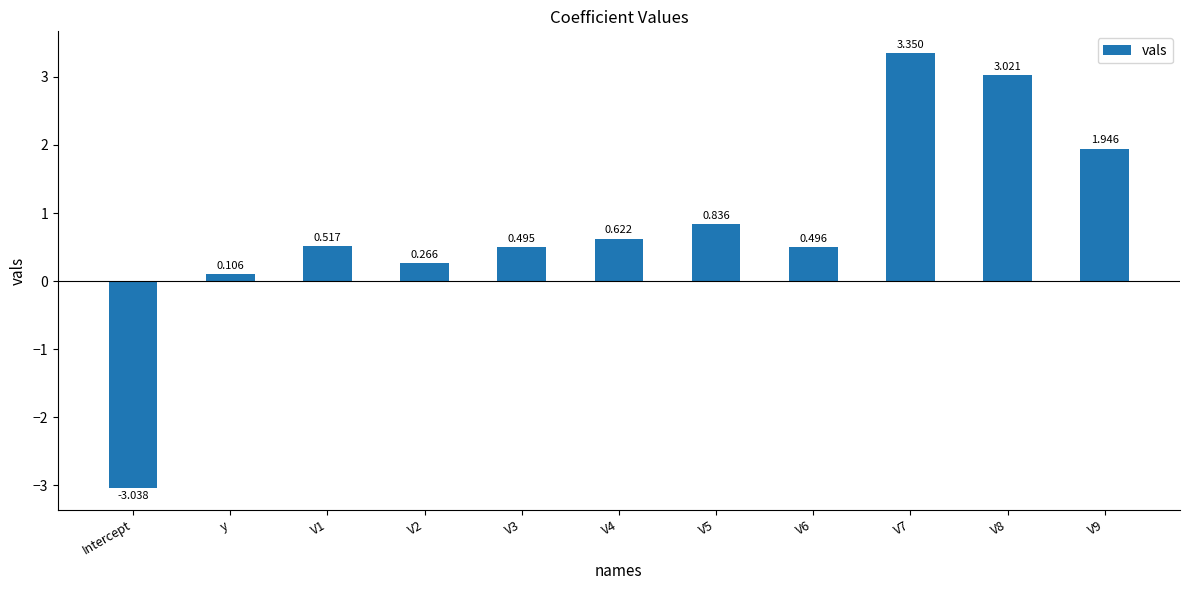

What is the difference between the second highest and minimum values?

6.1